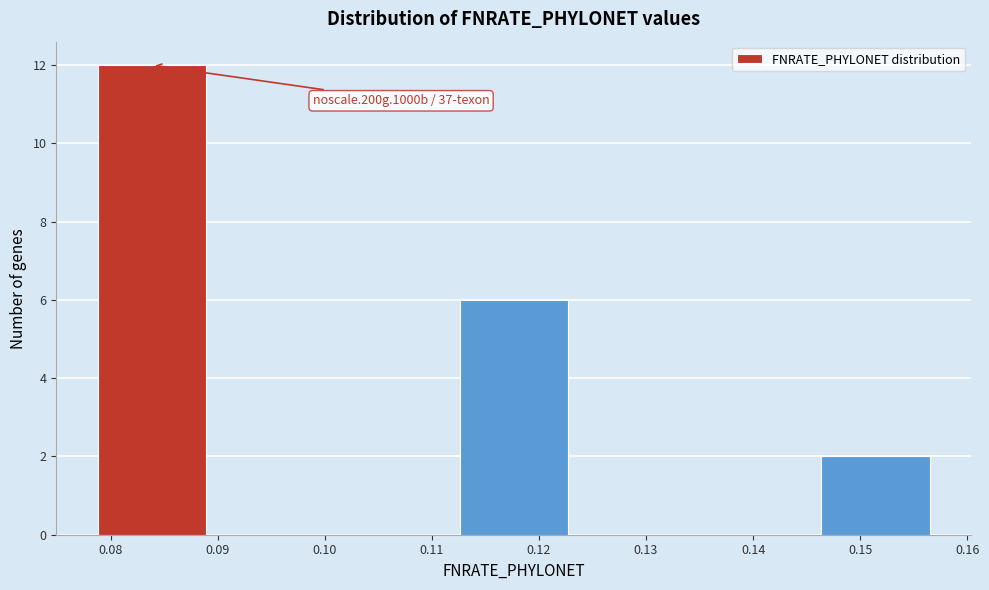

Over which range of the x-axis is the bar tallest?

0.078 to 0.089